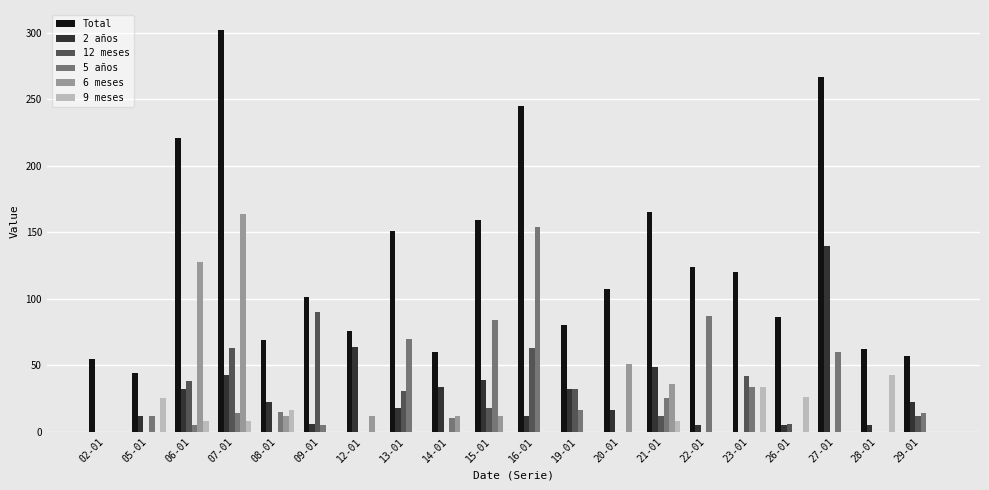

How many groups of bars are there?

20